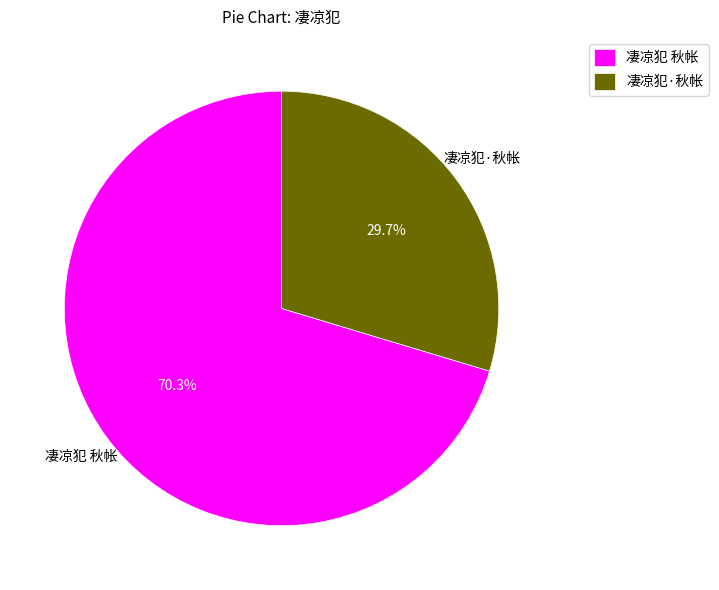

Which category accounts for the majority?

凄凉犯 秋帐